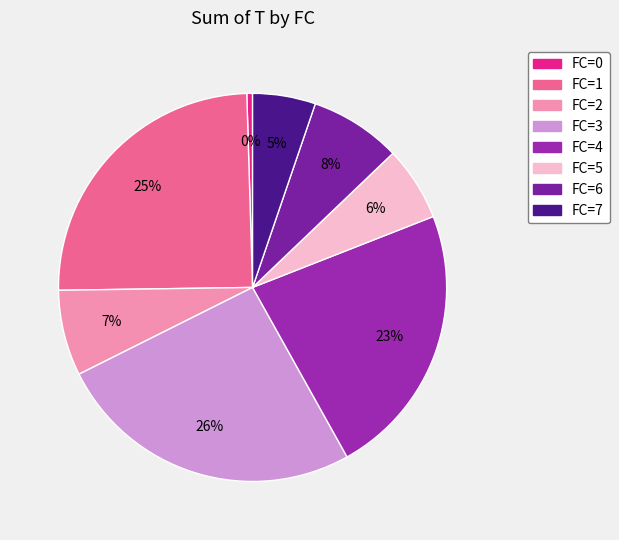

The FC=2 slice represents 17% of the pie. True or false?

False